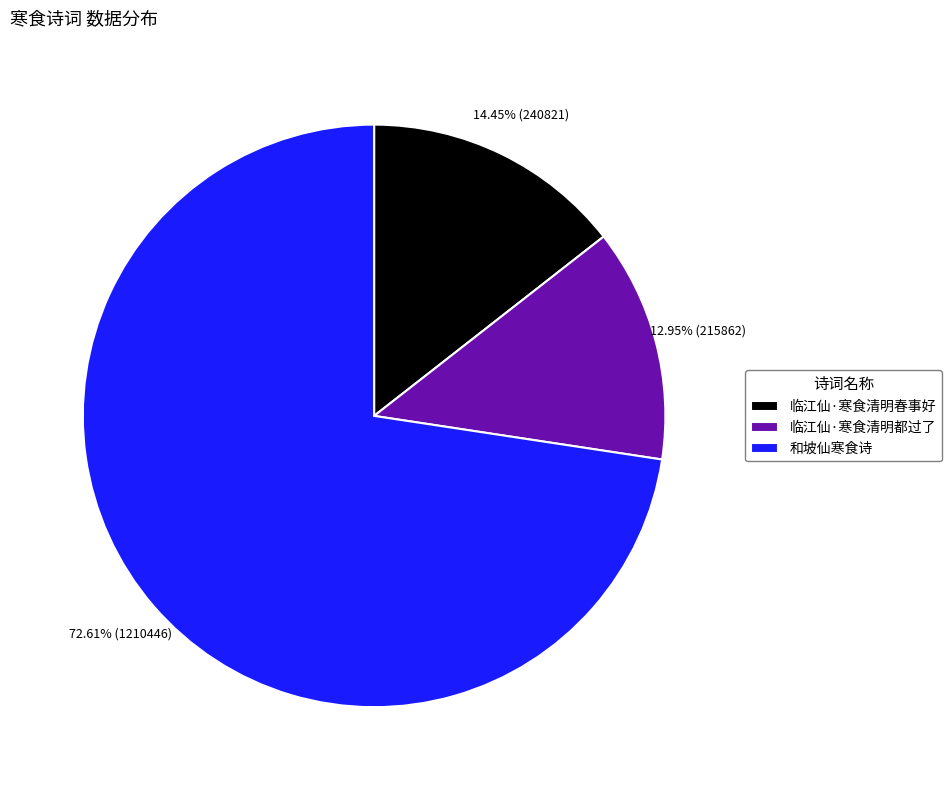

Count the number of slices in the pie.

3